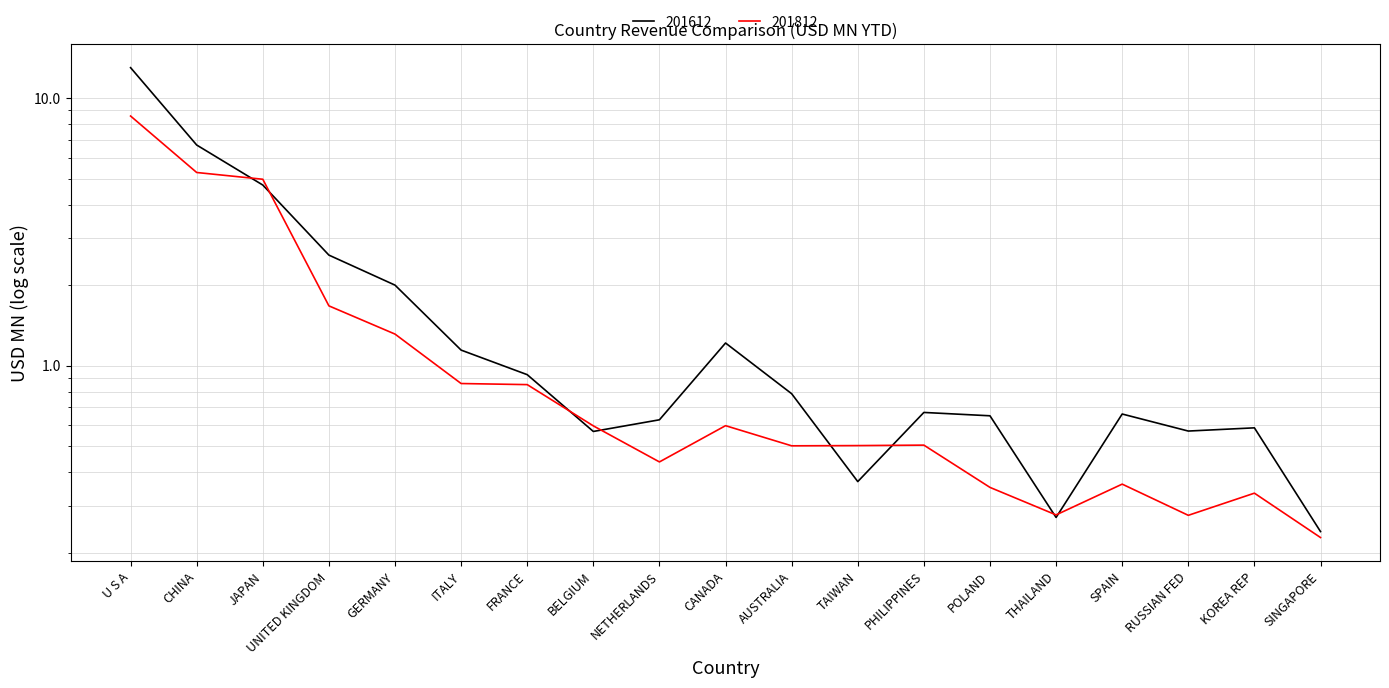

What is the label of the 9th point from the left?

NETHERLANDS